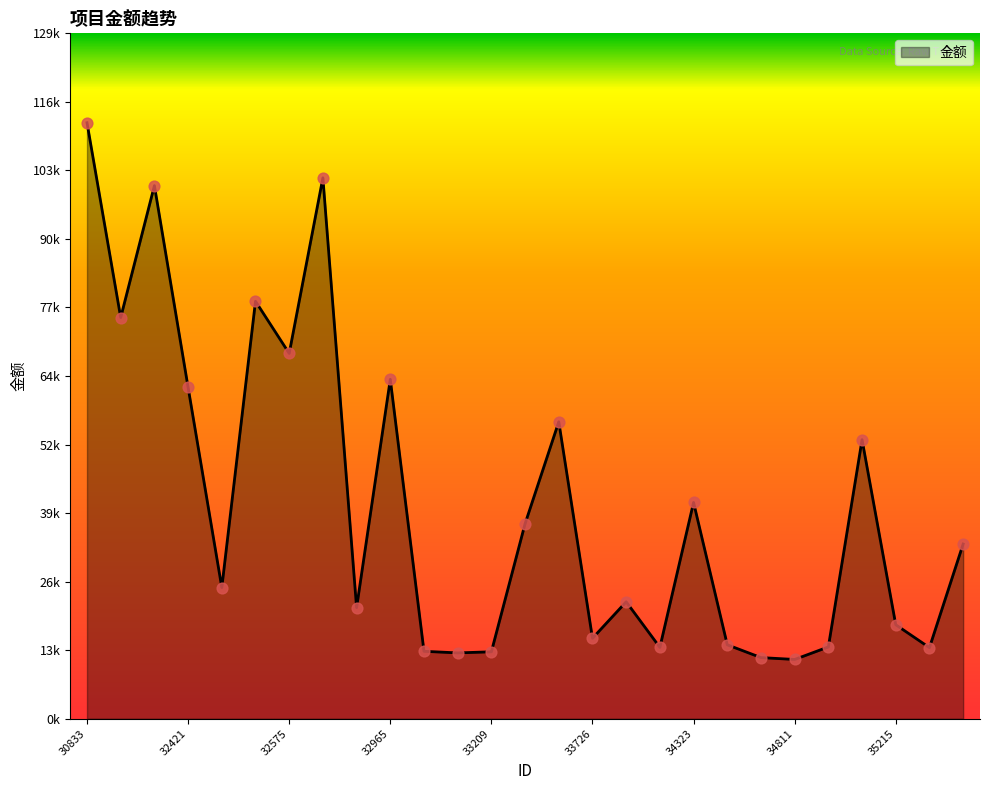

Does the chart have visible grid lines?

No